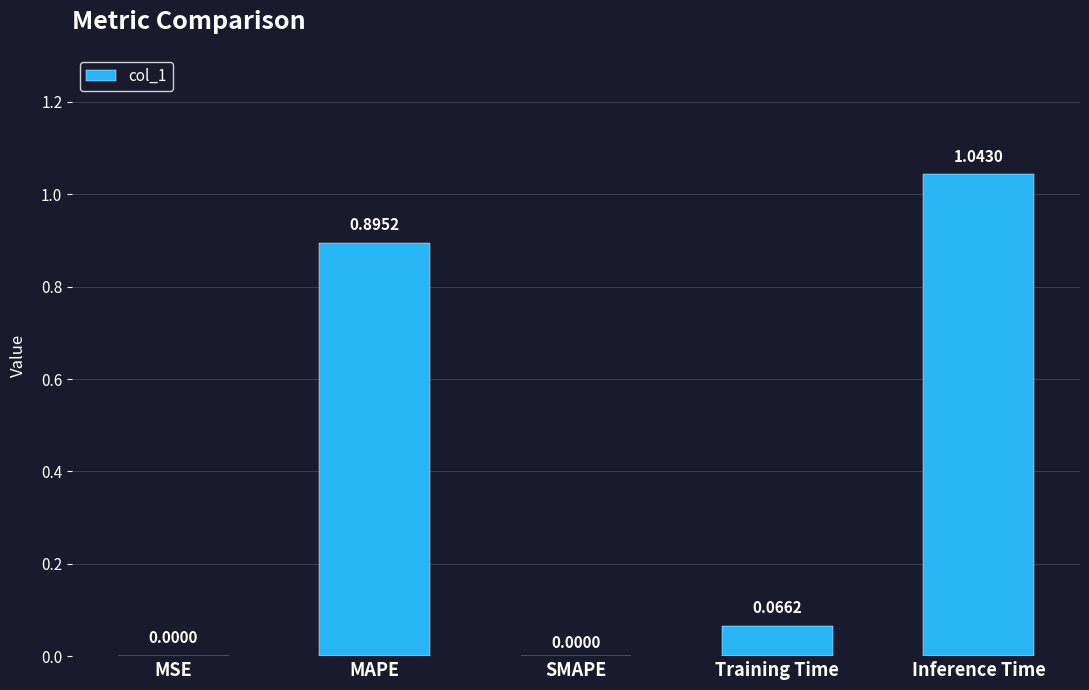

What is the average value?

0.4